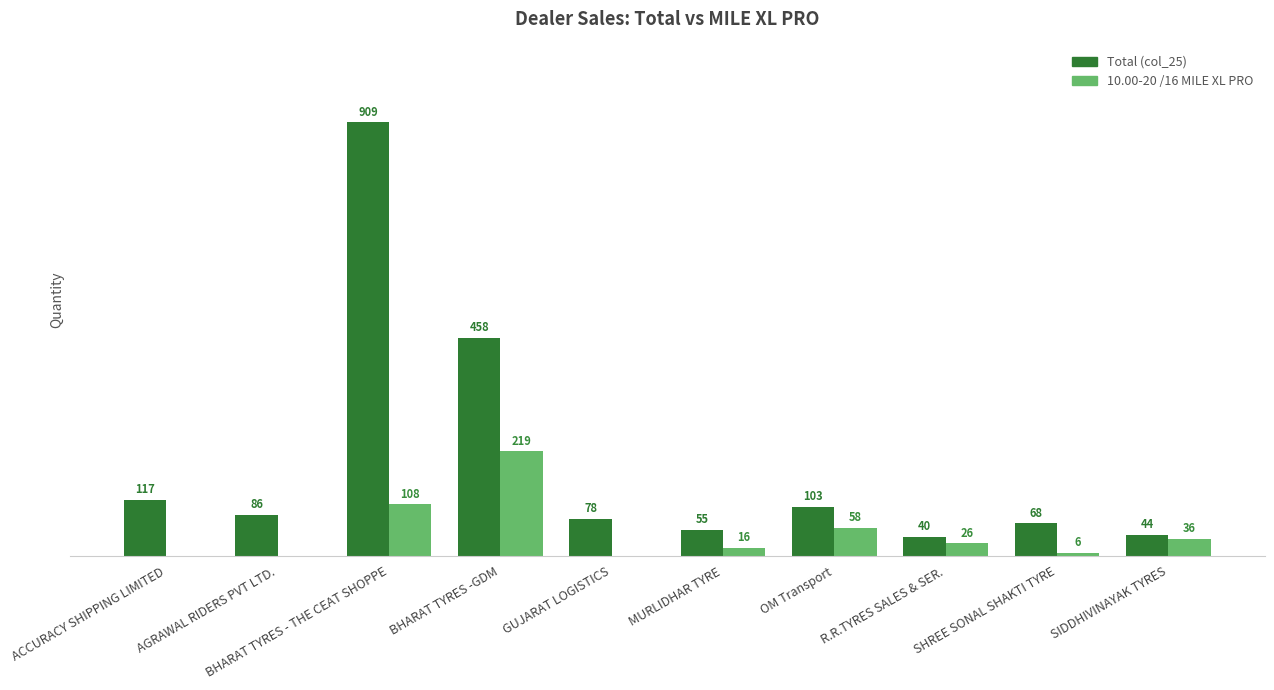

At which category does the chart reach its peak across all series?

BHARAT TYRES - THE CEAT SHOPPE